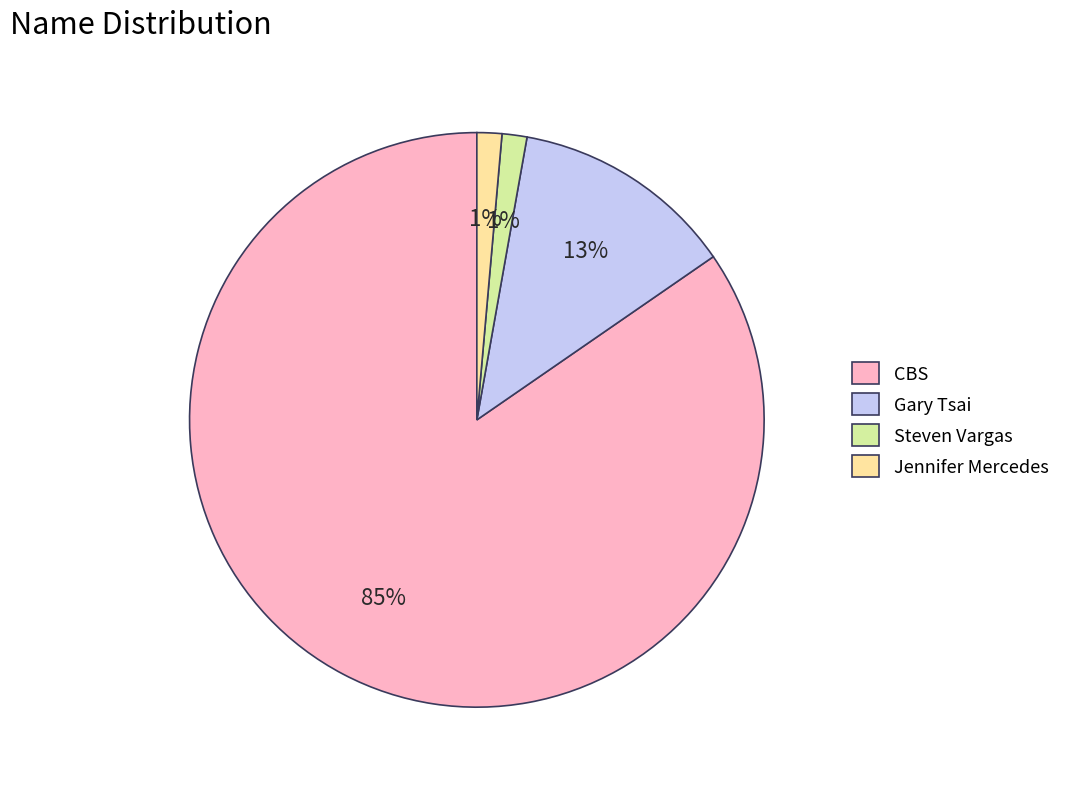

What percentage is the Jennifer Mercedes slice, to the nearest percent?

1%